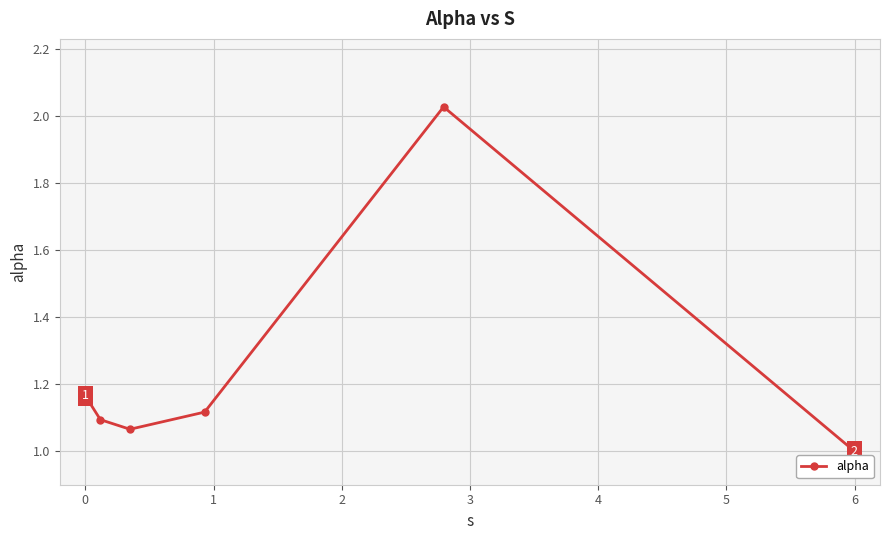

Does the chart display data point markers on the line(s)?

Yes